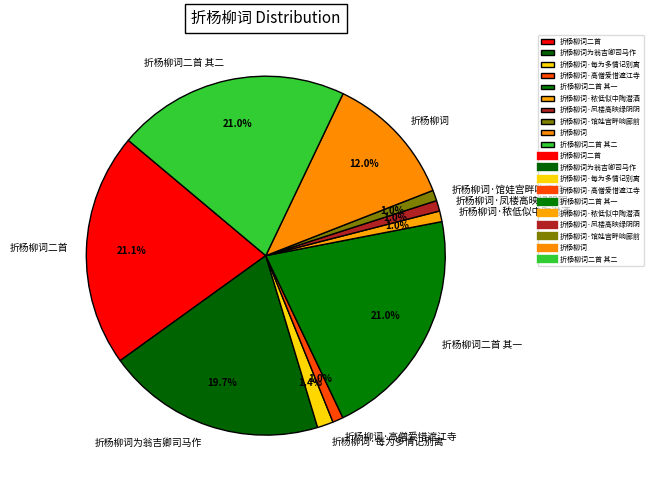

Which has a higher value, 折杨柳词二首 其一 or 折杨柳词·高僧爱惜遮江寺?

折杨柳词二首 其一